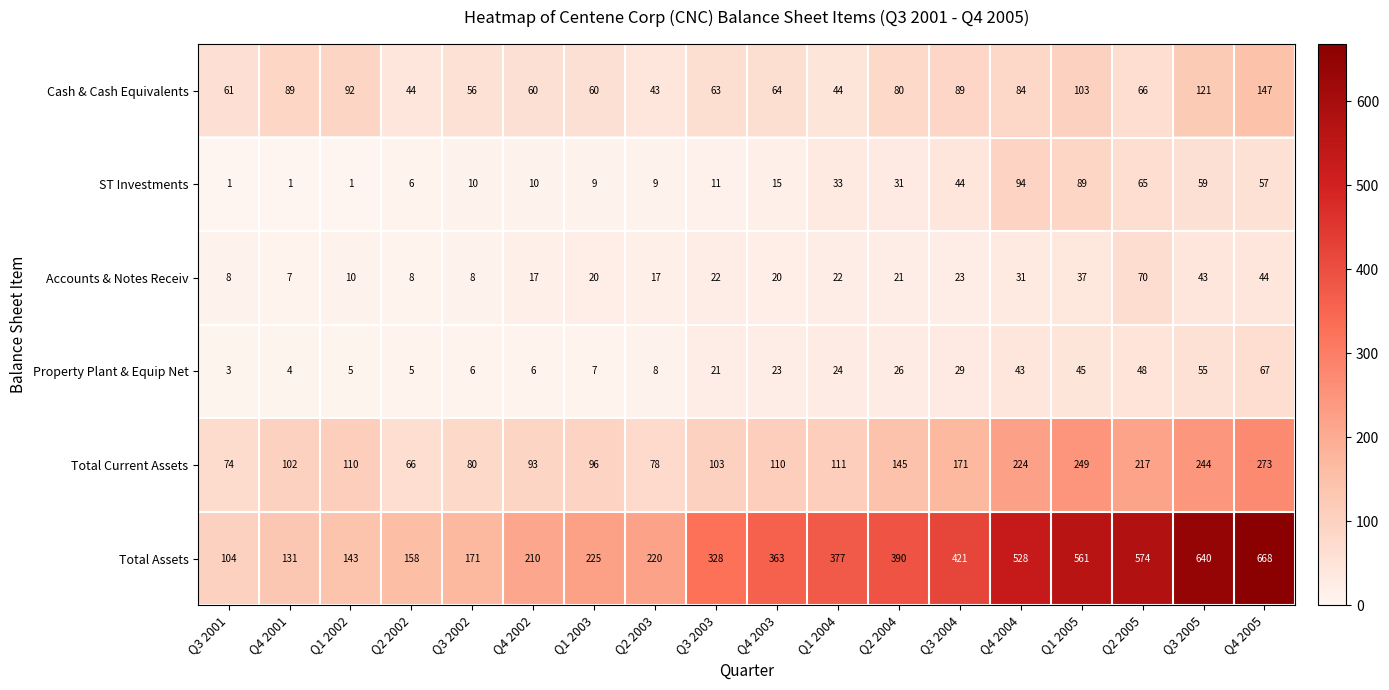

What is the difference between the maximum and second lowest values in the Cash & Cash Equivalents series?

103